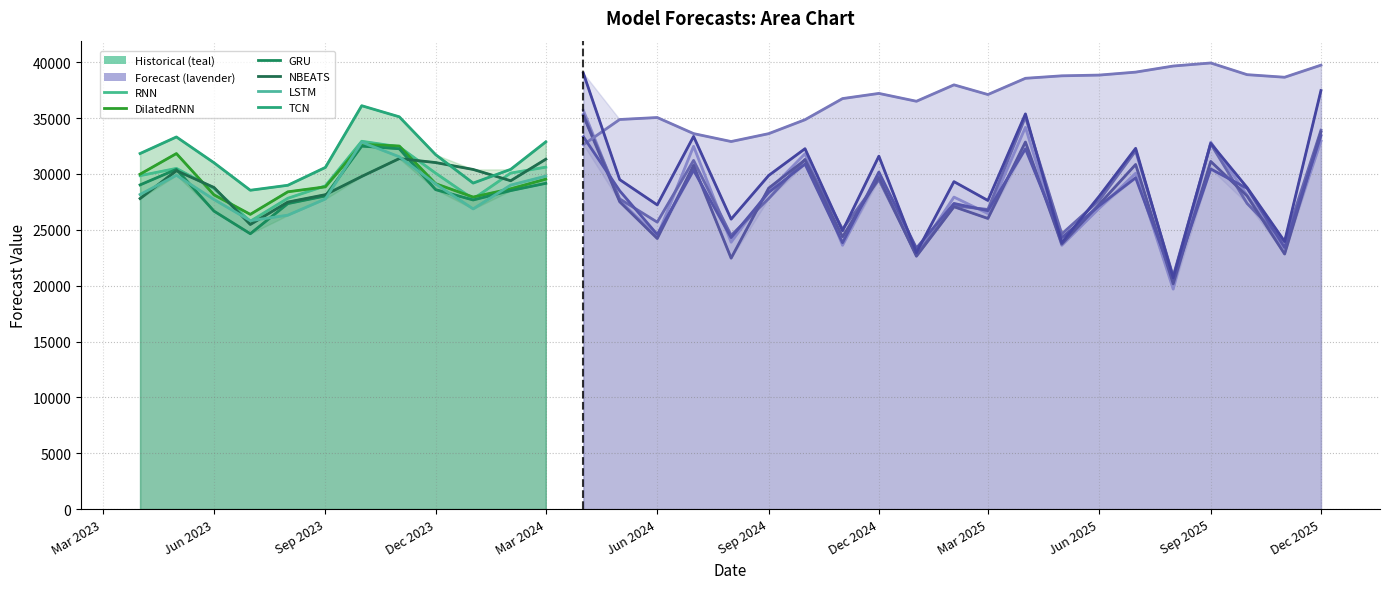

What is the approximate value of TCN at 0?

31825.2